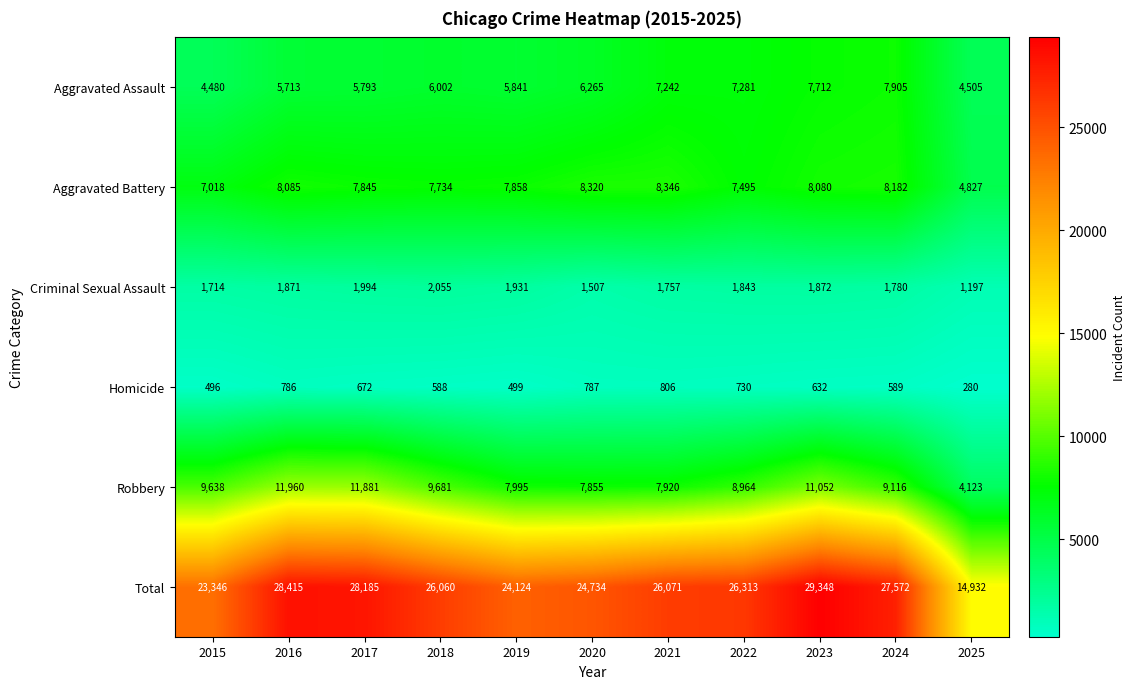

Which series has the largest total across all categories?

Total